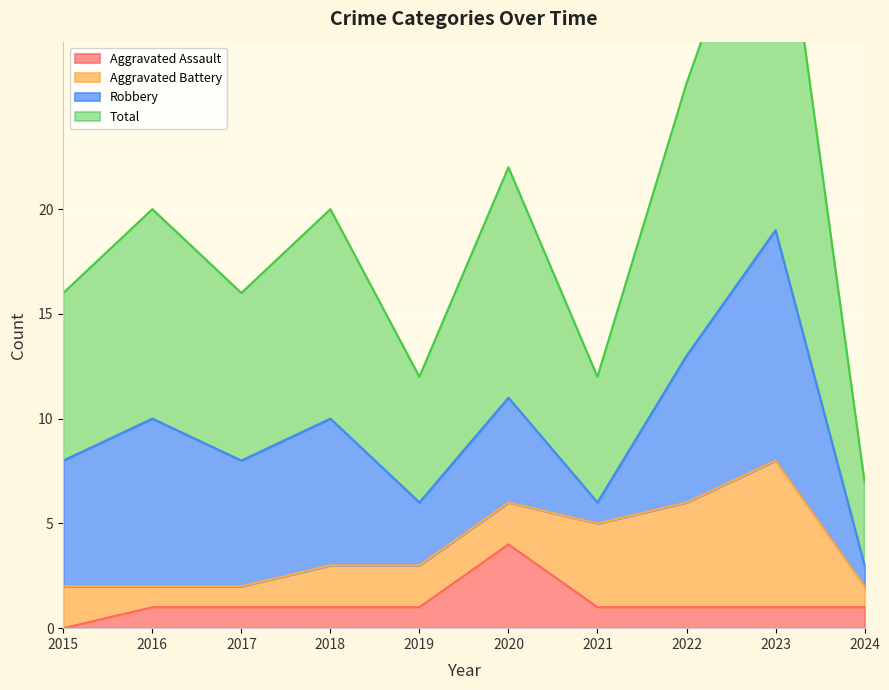

At which label does Aggravated Assault reach its peak?

2020